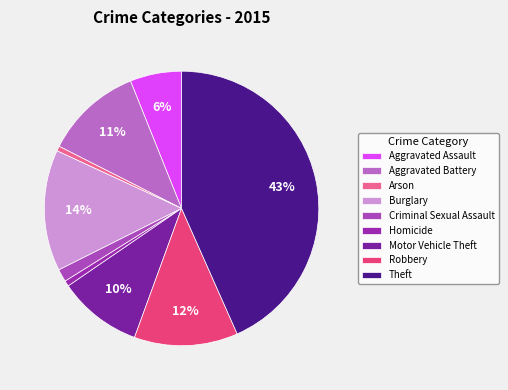

To the nearest percent, what percentage of the pie is Arson?

1%